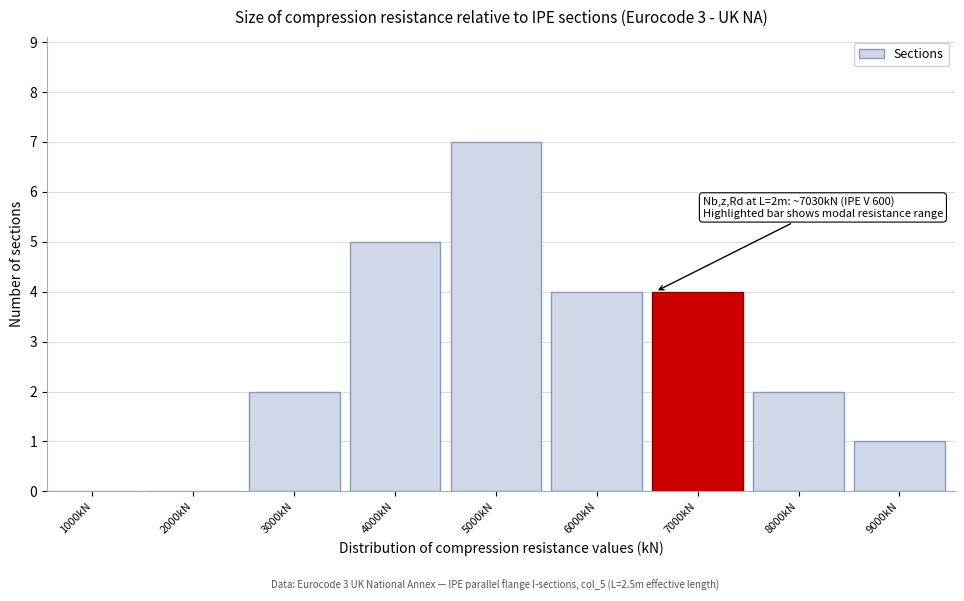

Reading left to right, what are all the values shown in this chart?

1000kN=0	2000kN=0	3000kN=2	4000kN=5	5000kN=7	6000kN=4	7000kN=4	8000kN=2	9000kN=1